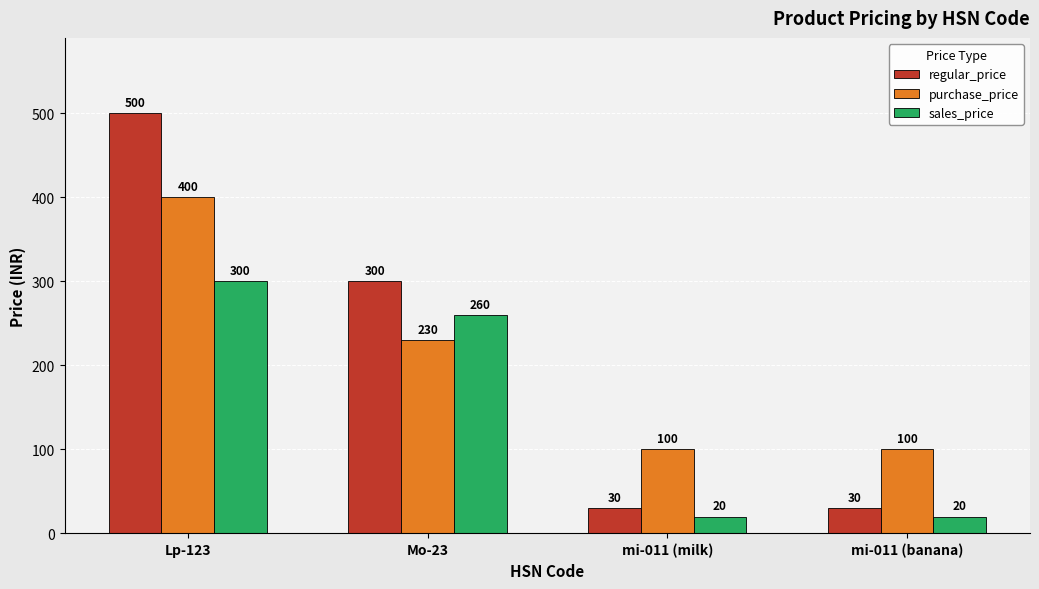

Is it true that purchase_price equals 100 at mi-011 (milk)?

True